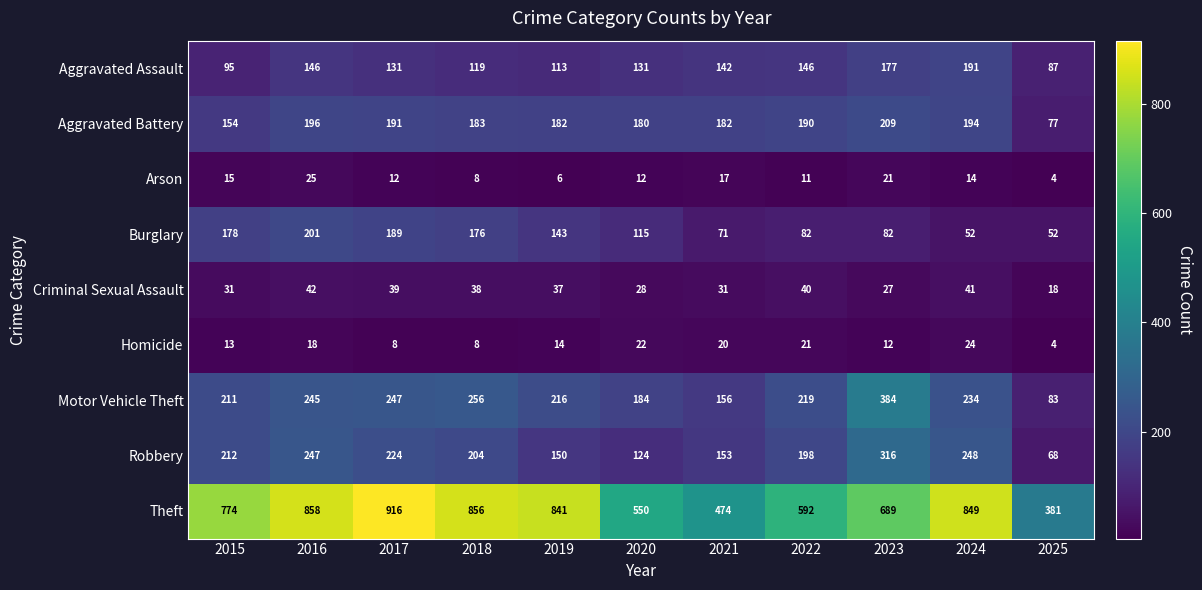

Is it true that Theft equals 329 at 2024?

False